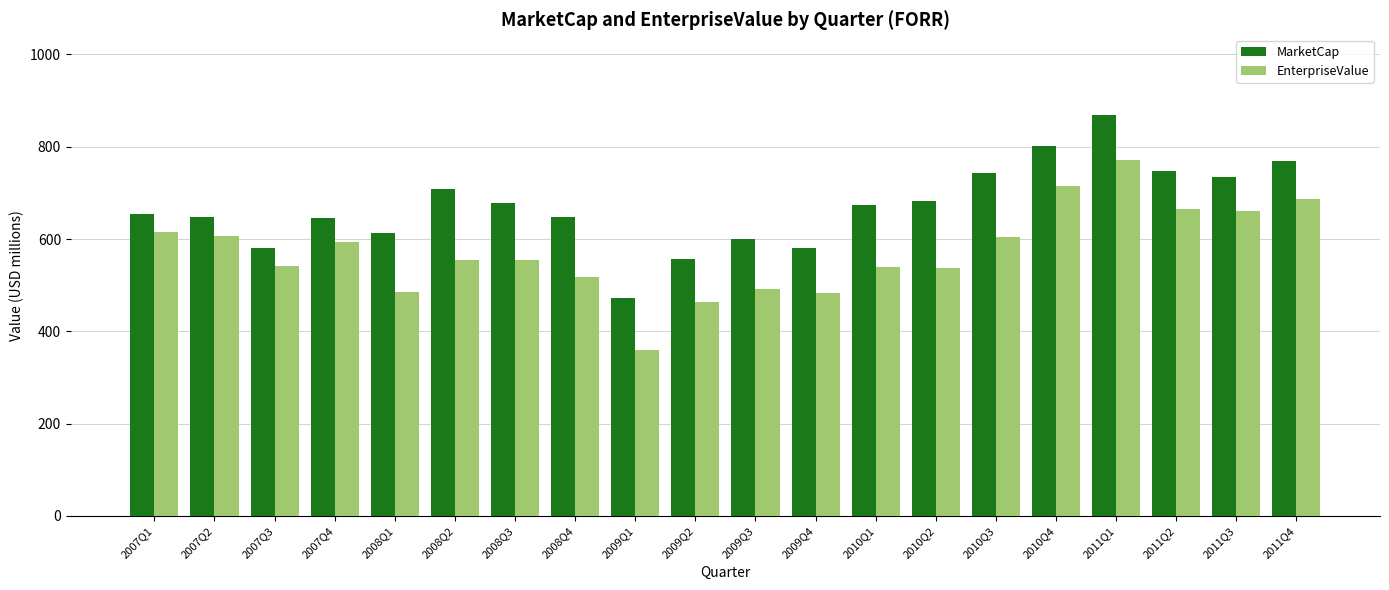

Rank the series at 2010Q2 from highest to lowest value.

MarketCap, EnterpriseValue